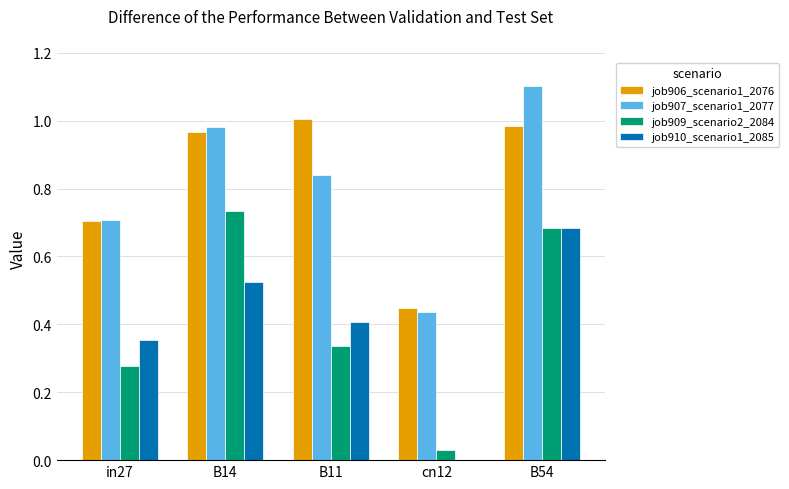

Where is job910_scenario1_2085 nearest to the value 0?

cn12